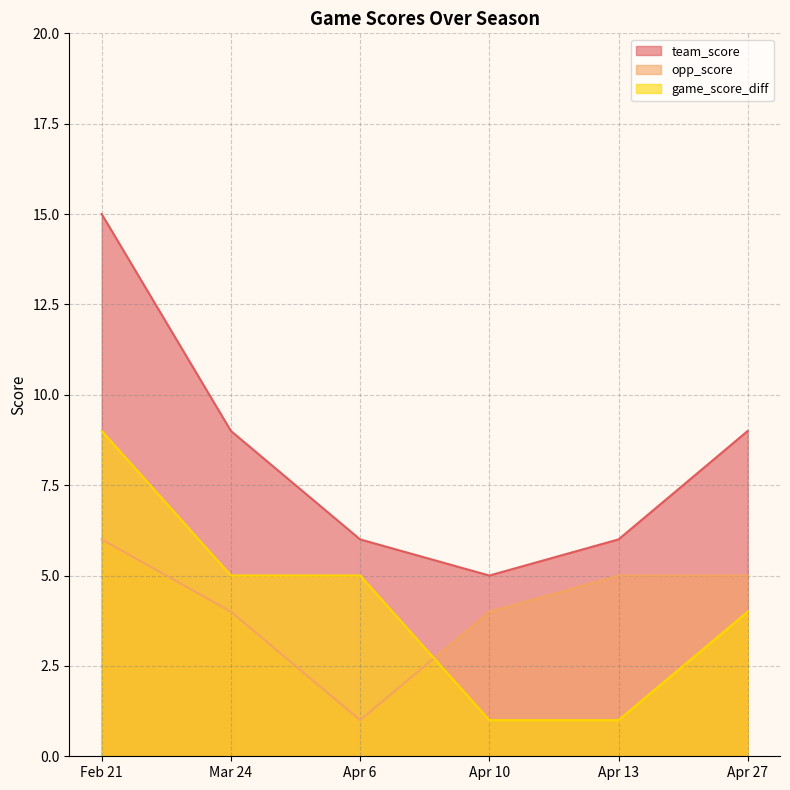

What is the sum of the opp_score values at Mar 24 and Apr 27?

9